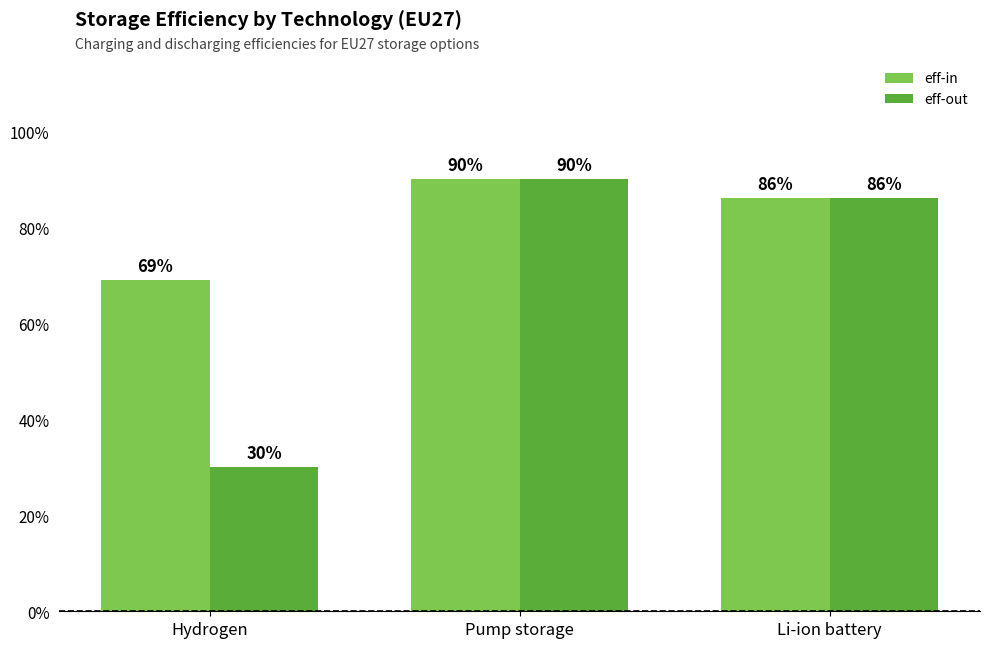

What are all the series names shown in the legend?

eff-in, eff-out